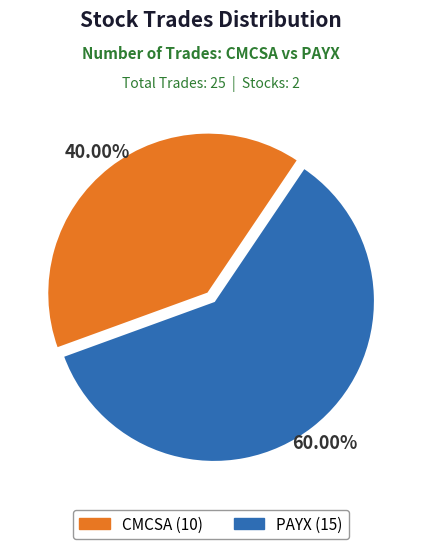

Which category has the biggest portion of the pie?

PAYX